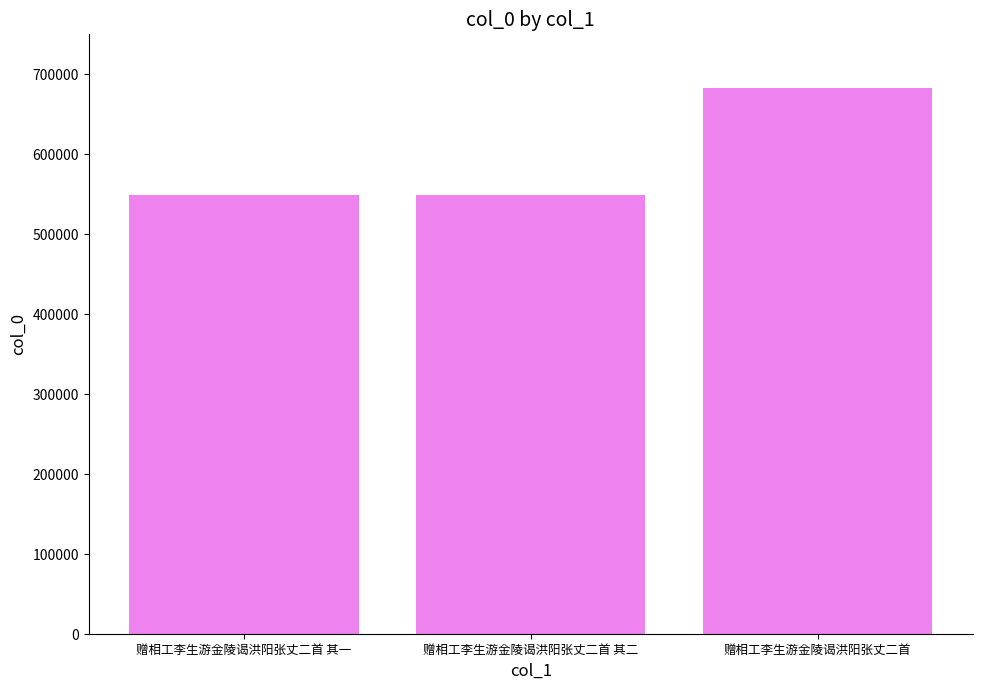

What is the greatest value displayed?

682230